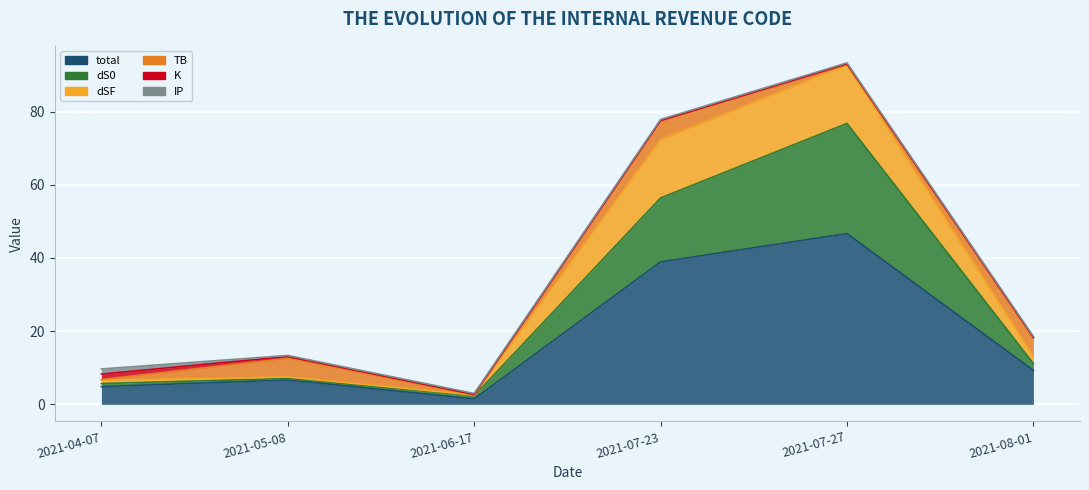

True or false: dSF and dS0 cross at least once.

False